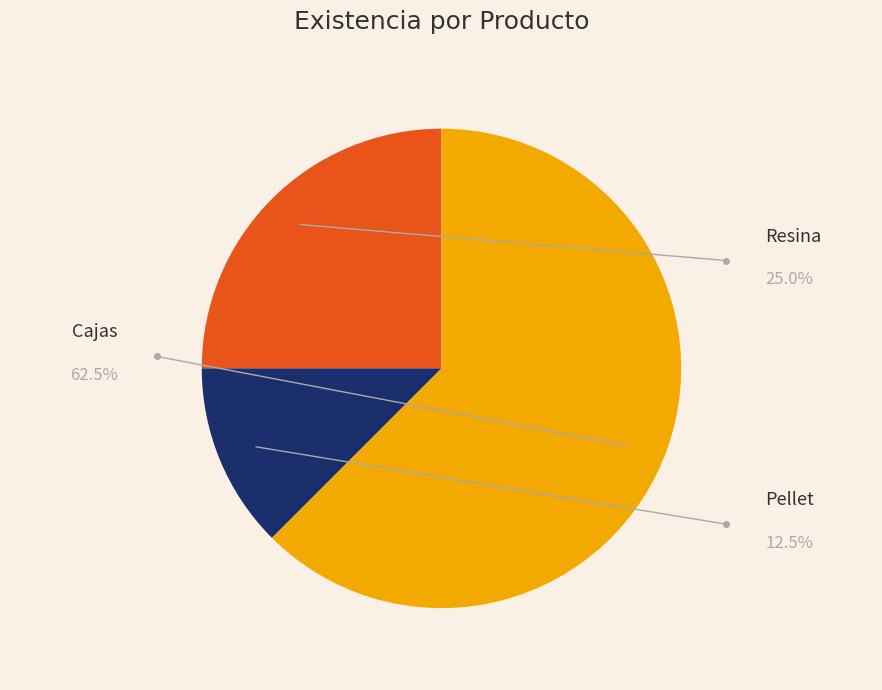

To the nearest percent, what is the average slice percentage?

33%